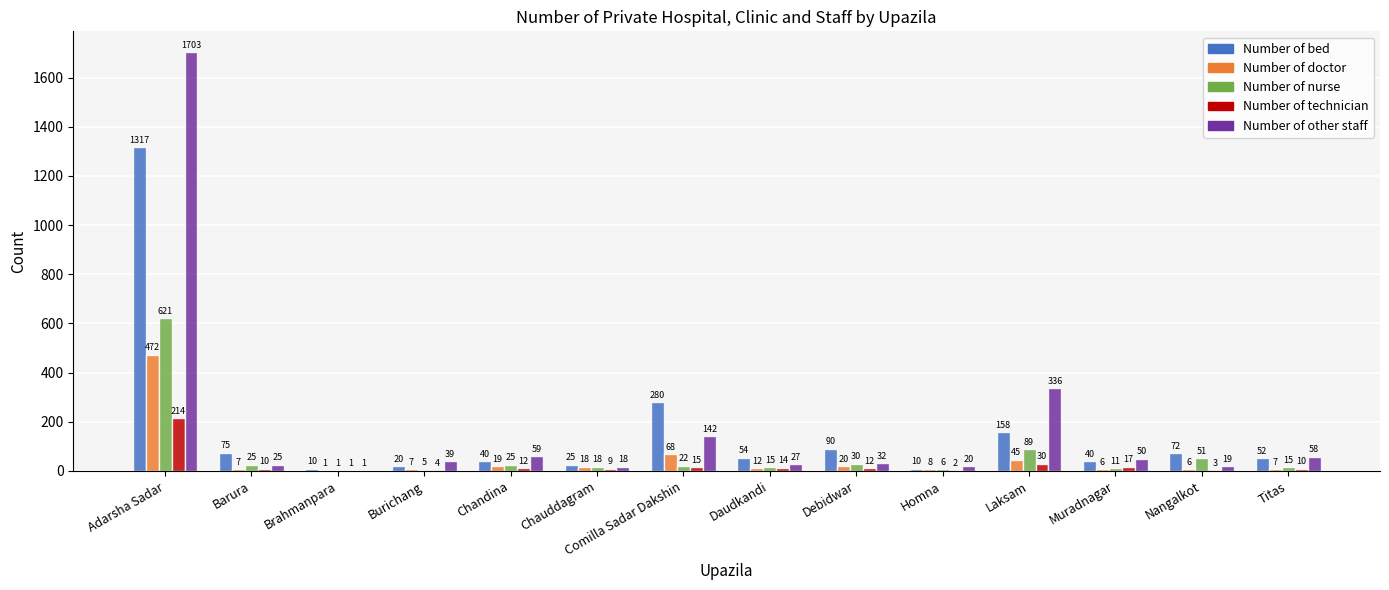

Is the value of Number of nurse at Muradnagar greater than the value of Number of bed at Titas?

No